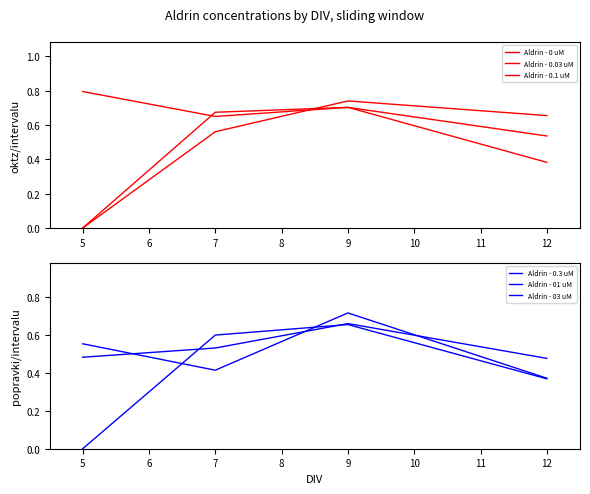

How many times do Aldrin - 03 uM and Aldrin - 0.3 uM cross each other?

2